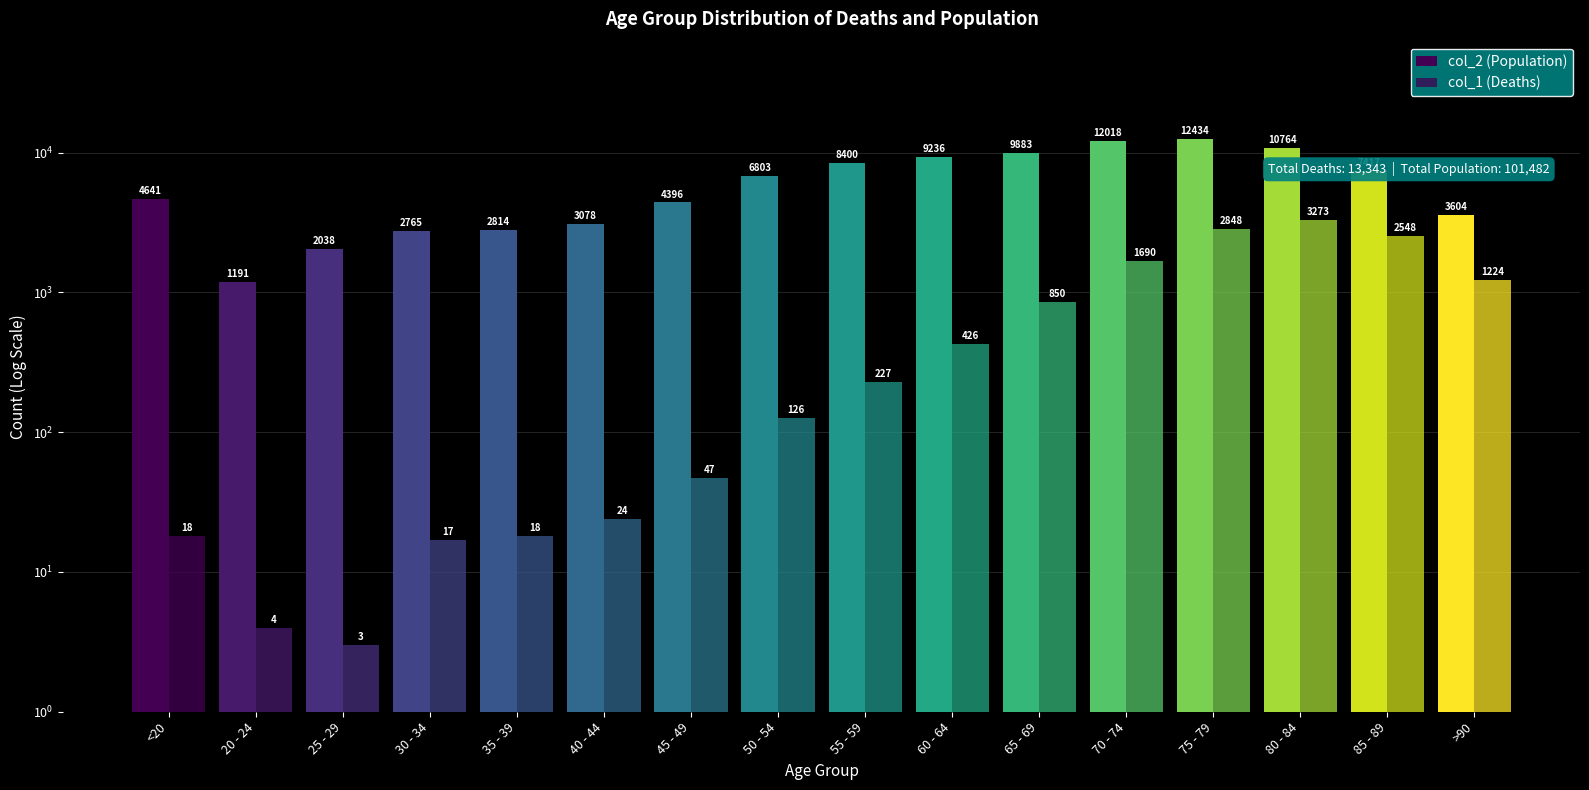

Rank the categories by col_2 (Population) value from highest to lowest.

75 - 79, 70 - 74, 80 - 84, 65 - 69, 60 - 64, 55 - 59, 85 - 89, 50 - 54, <20, 45 - 49, >90, 40 - 44, 35 - 39, 30 - 34, 25 - 29, 20 - 24